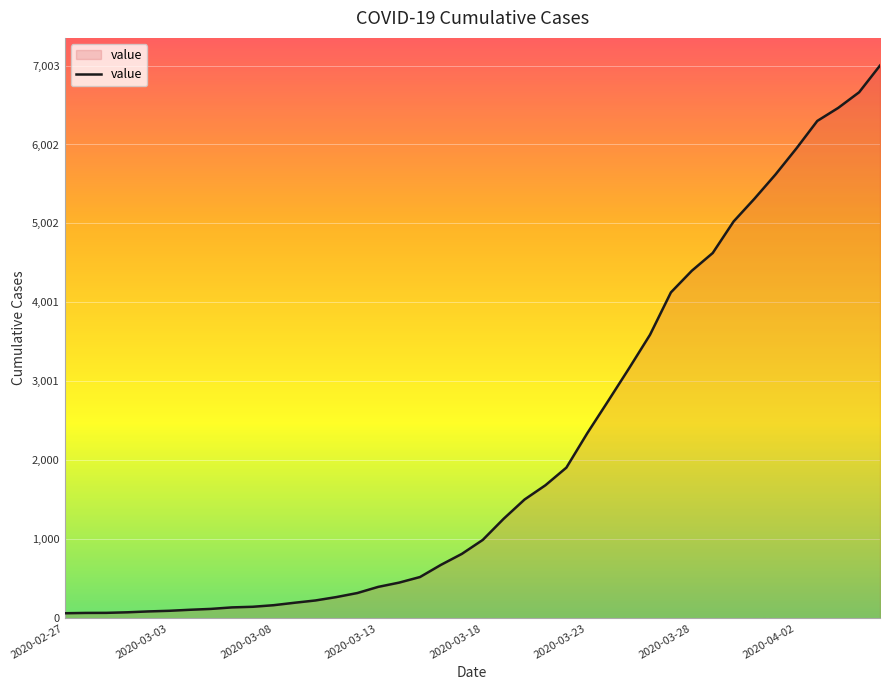

What is the minimum value shown in the chart?

64